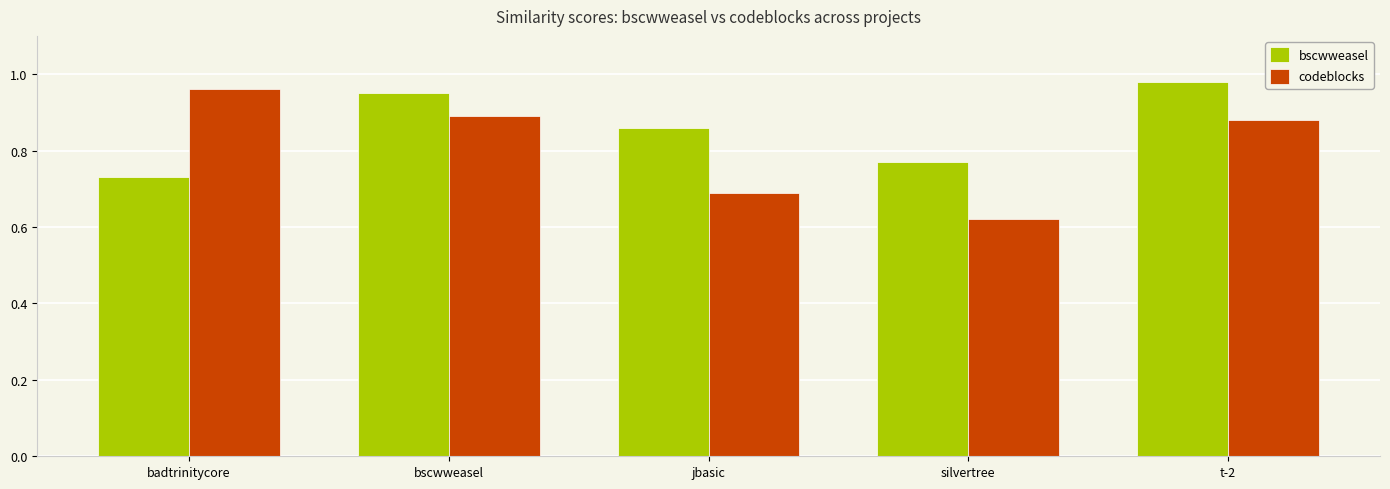

Which category has the lowest value in the codeblocks series?

silvertree